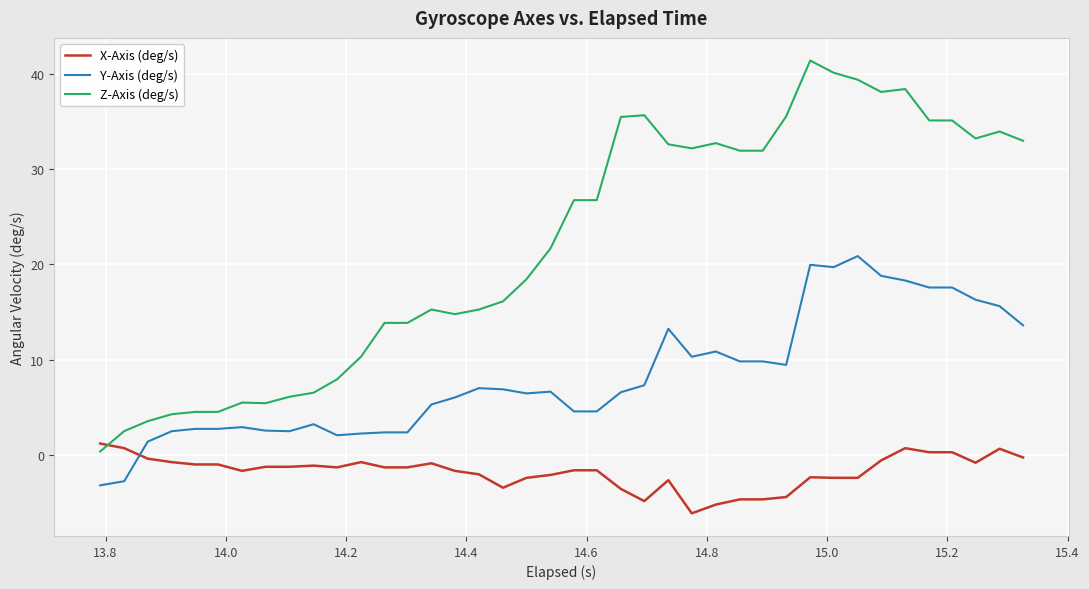

Which series has the largest range (max minus min)?

Z-Axis (deg/s)